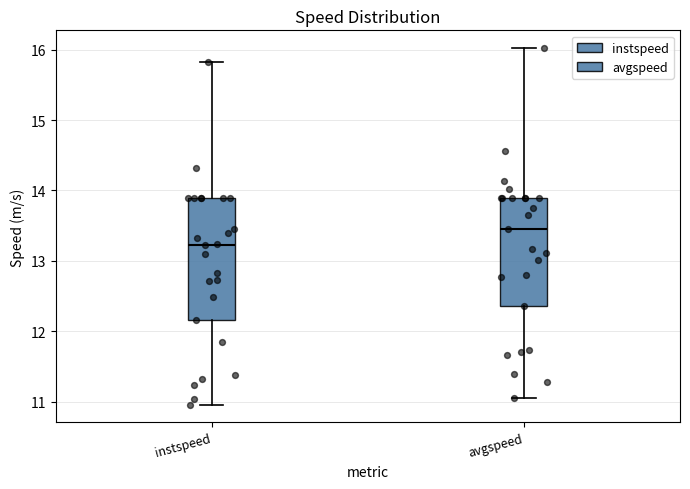

Which box has the lowest median line?

instspeed